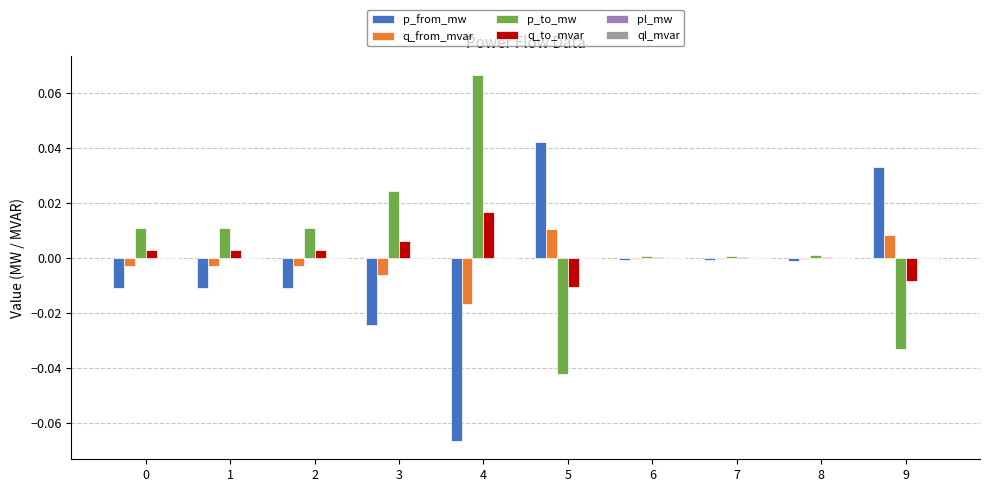

How many groups of bars are there?

10